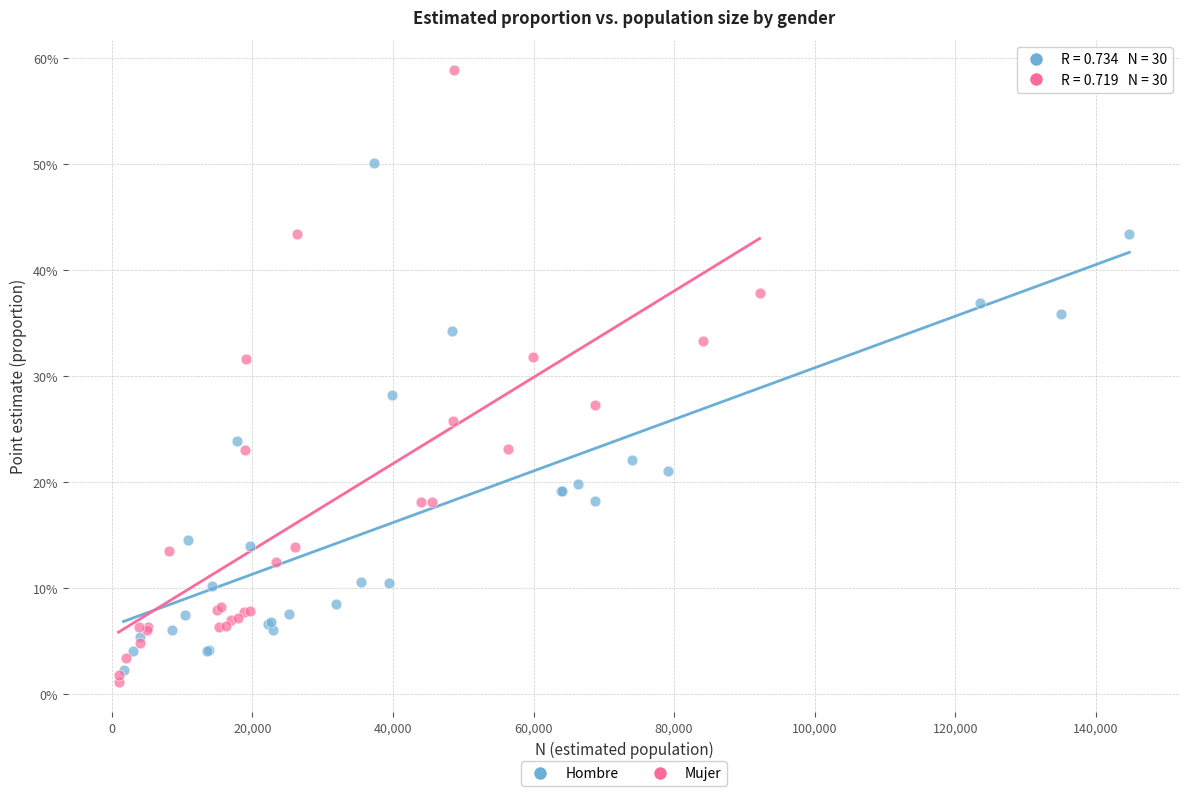

What are all the series names shown in the legend?

Hombre, Mujer